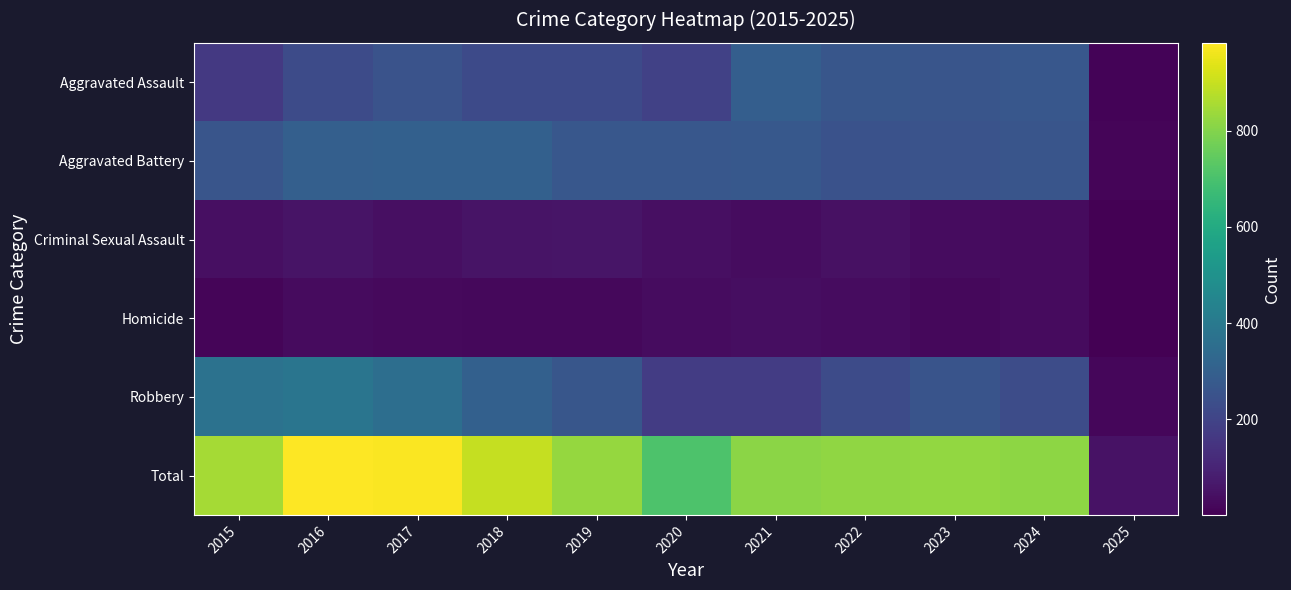

How many categories are shown in the chart?

11